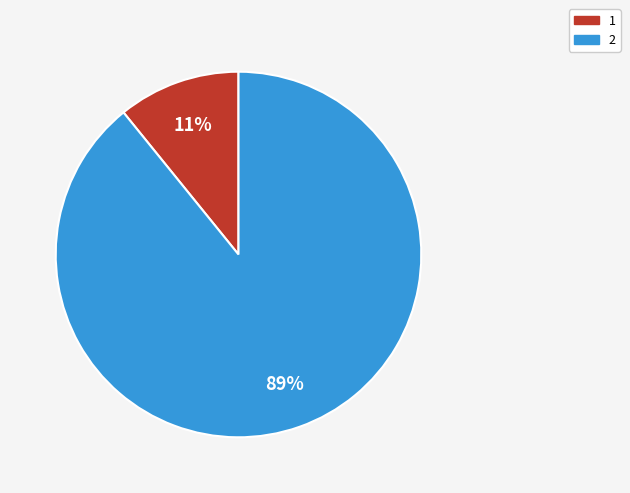

How many slices are in this pie chart?

2